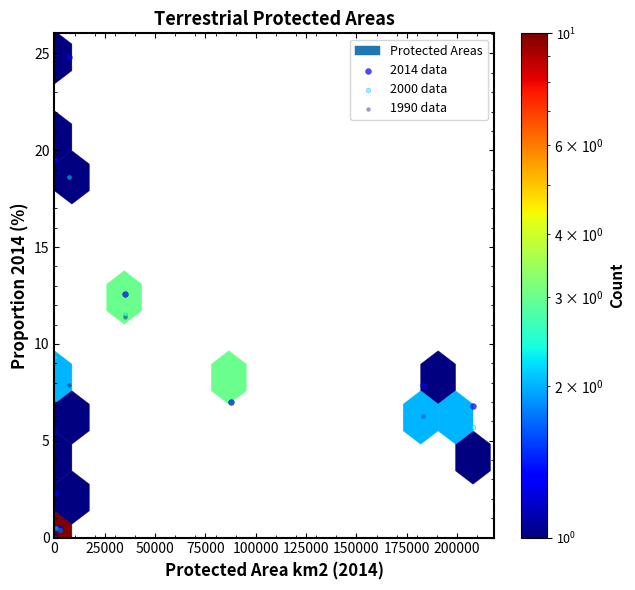

In the 2000 data series, what Y value is closest to 9?

9.3